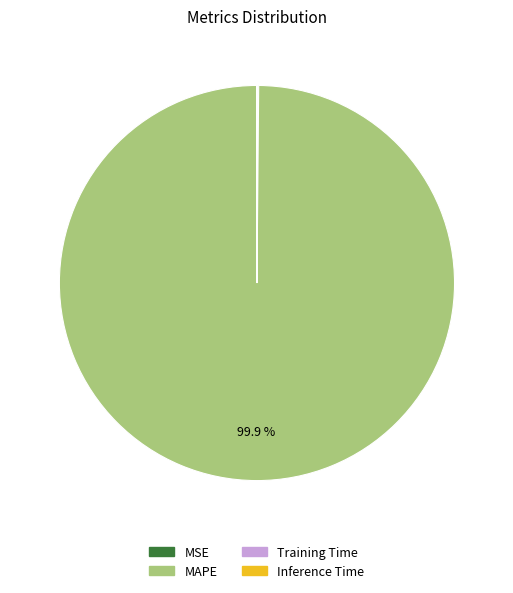

Does any single category account for the majority?

Yes